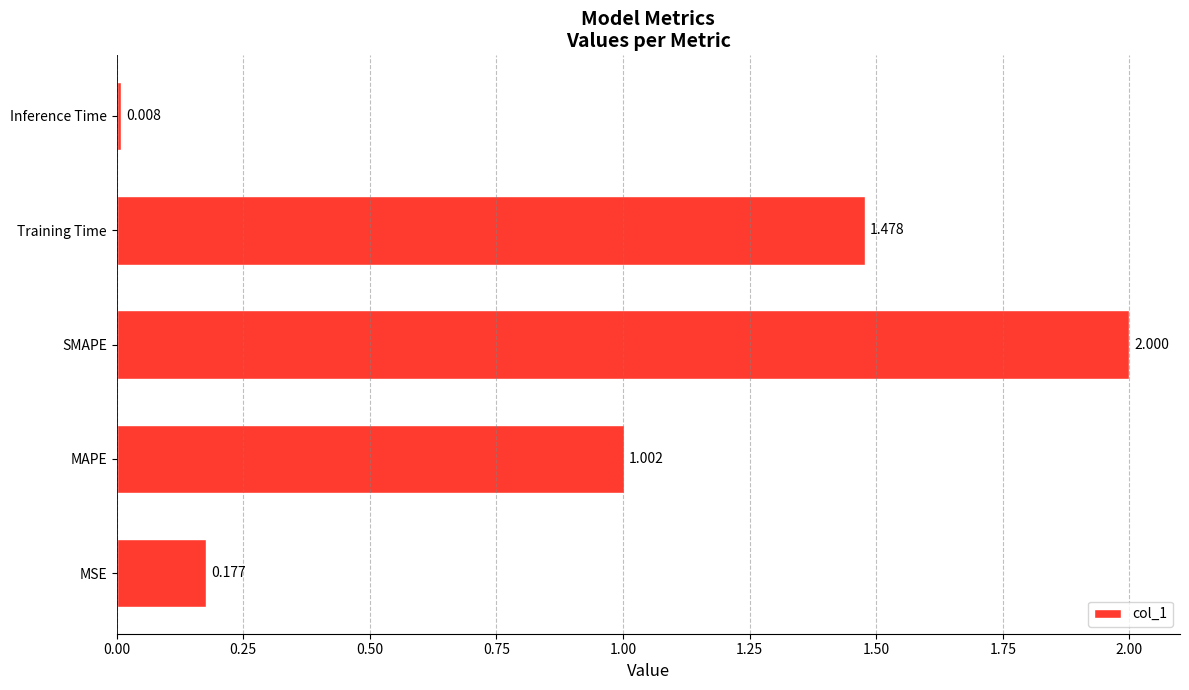

Which category has the highest value across all series?

SMAPE